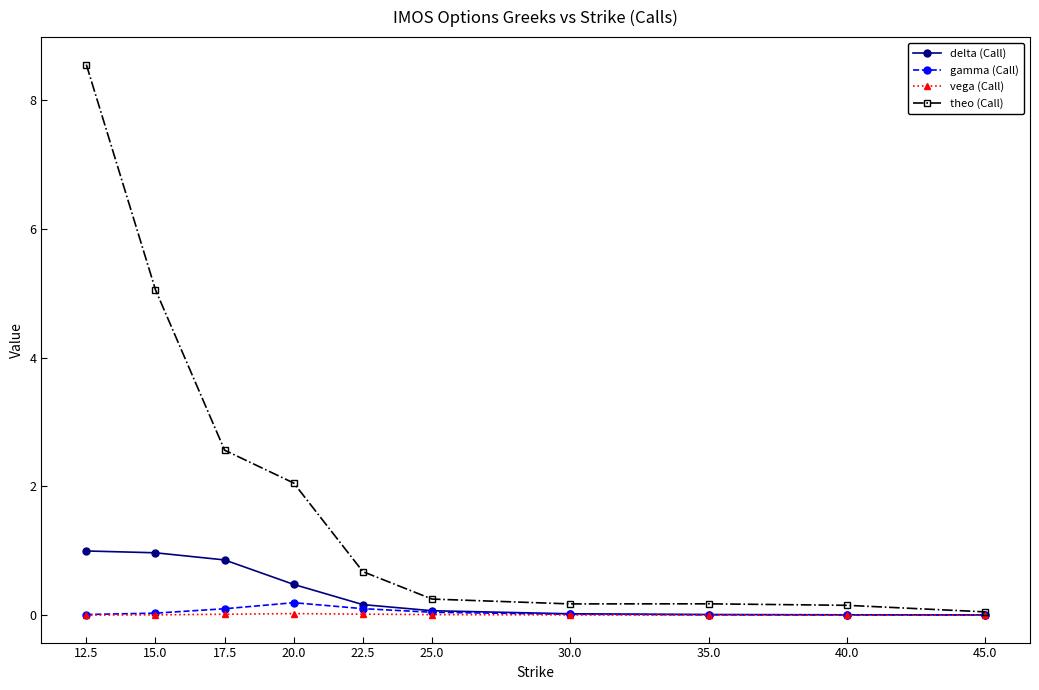

Rank the series by their maximum value, from highest to lowest.

theo (Call), delta (Call), gamma (Call), vega (Call)